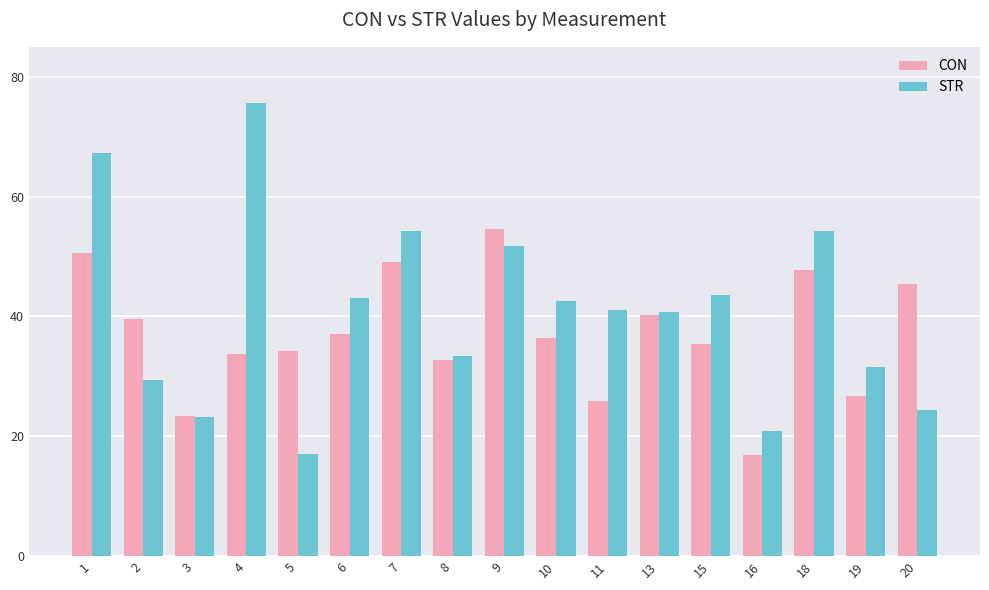

Reading left to right, transcribe all the data shown in this chart.

CON: 1=50.5	2=39.6	3=23.4	4=33.7	5=34.2	6=37.1	7=49.1	8=32.7	9=54.6	10=36.4	11=25.9	13=40.2	15=35.4	16=16.9	18=47.8	19=26.8	20=45.3
STR: 1=67.3	2=29.4	3=23.2	4=75.6	5=17.0	6=43.1	7=54.2	8=33.3	9=51.7	10=42.6	11=41.1	13=40.7	15=43.5	16=20.9	18=54.2	19=31.5	20=24.5